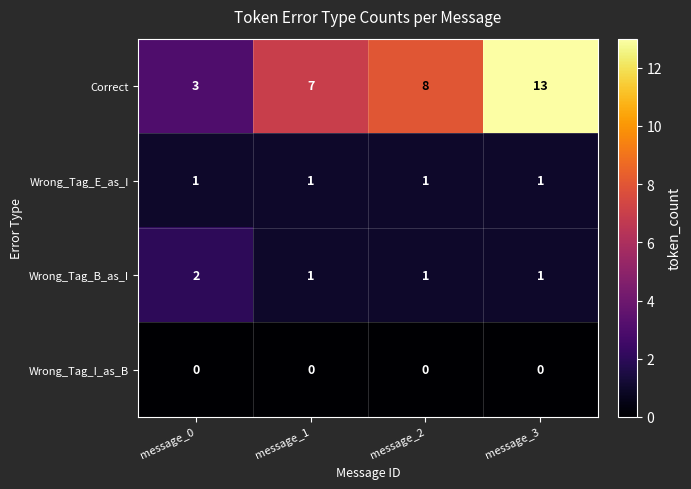

How many categories are shown in the chart?

4